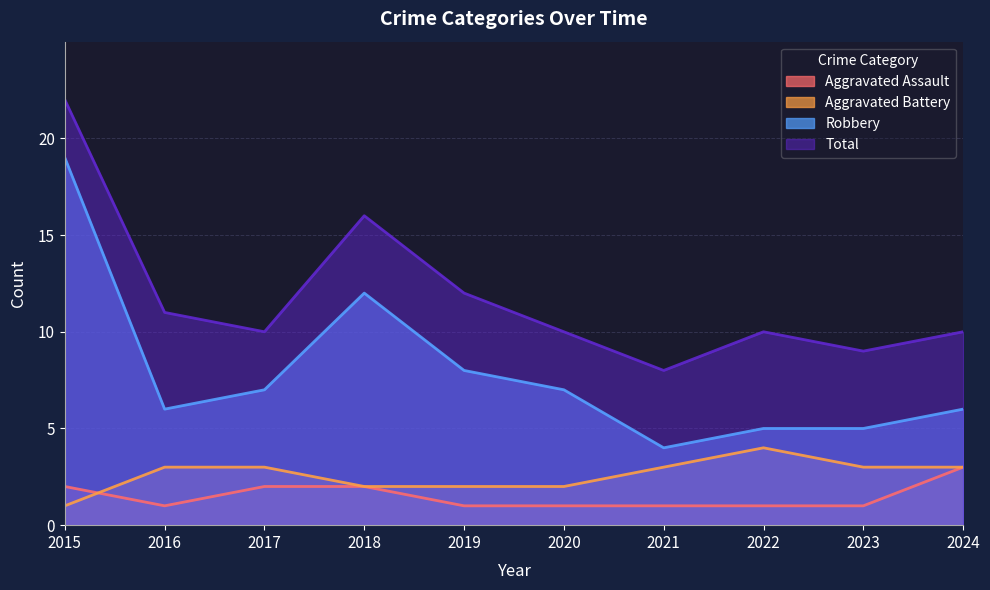

Is the value of Total at 2017 greater than the value of Aggravated Assault at 2016?

Yes